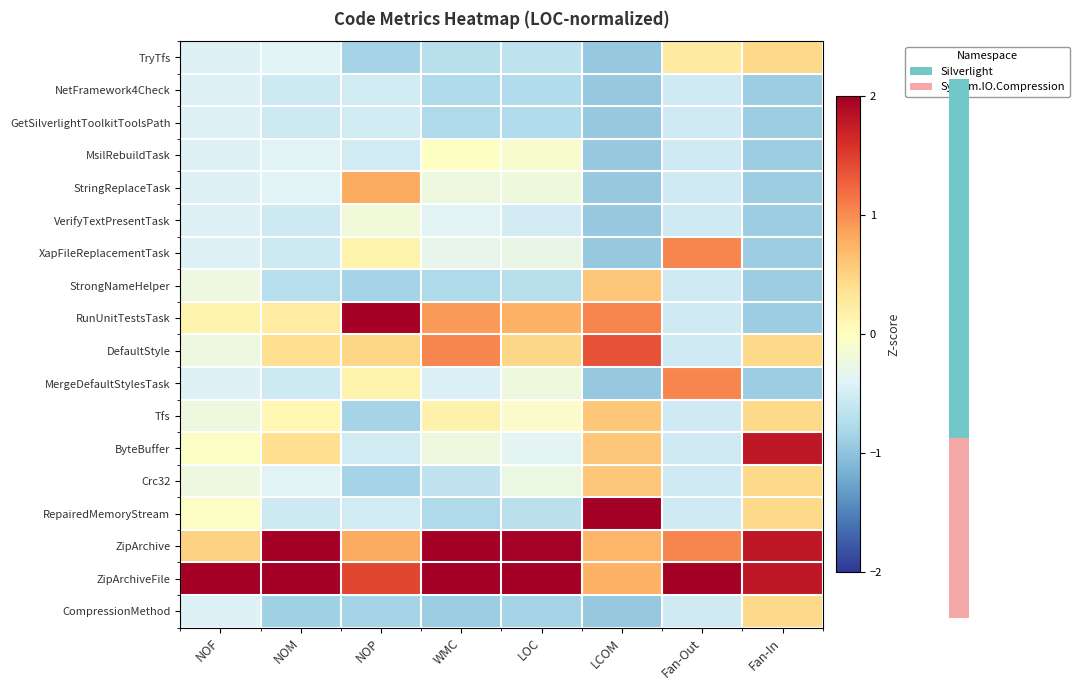

At how many categories does at least one series exceed 0?

8